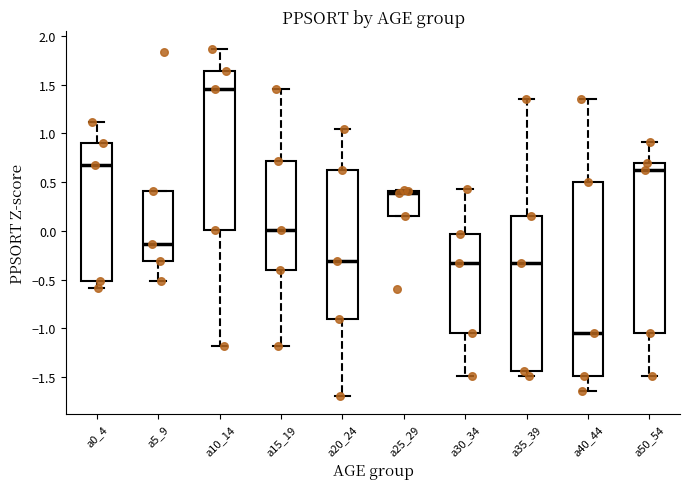

Reading left to right, transcribe this box plot: for each box, give where its median line is, the range the box spans, and where its two whiskers end, as read against the y-axis. The values are not printed on the chart, so give them approximately, as read against the axis.

a0_4: median 0.70, box -0.50 to 0.90, whiskers -0.60 to 1.10
a5_9: median -0.15, box -0.30 to 0.40, whiskers -0.50 to 0.40
a10_14: median 1.45, box 0.00 to 1.65, whiskers -1.20 to 1.85
a15_19: median 0.00, box -0.40 to 0.70, whiskers -1.20 to 1.45
a20_24: median -0.30, box -0.90 to 0.60, whiskers -1.70 to 1.05
a25_29: median 0.40 (just below the box's upper edge), box 0.15 to 0.40, whiskers 0.15 to 0.40
a30_34: median -0.35, box -1.05 to -0.05, whiskers -1.50 to 0.45
a35_39: median -0.35, box -1.45 to 0.15, whiskers -1.50 to 1.35
a40_44: median -1.05, box -1.50 to 0.50, whiskers -1.65 to 1.35
a50_54: median 0.60, box -1.05 to 0.70, whiskers -1.50 to 0.90